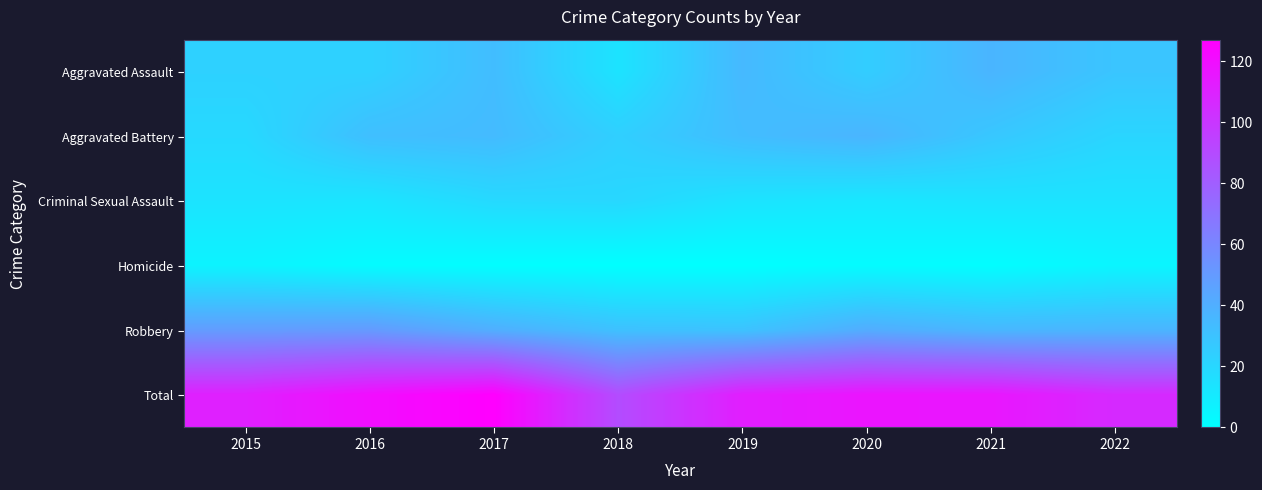

Reading left to right, extract all data points from this chart.

Aggravated Assault: 2015=23	2016=23	2017=33	2018=14	2019=35	2020=25	2021=37	2022=29
Aggravated Battery: 2015=19	2016=32	2017=34	2018=24	2019=33	2020=37	2021=28	2022=21
Criminal Sexual Assault: 2015=14	2016=13	2017=19	2018=20	2019=14	2020=12	2021=14	2022=14
Homicide: 2015=6	2016=2	2017=1	2018=0	2019=0	2020=2	2021=1	2022=5
Robbery: 2015=49	2016=50	2017=40	2018=31	2019=30	2020=41	2021=36	2022=37
Total: 2015=111	2016=120	2017=127	2018=89	2019=112	2020=117	2021=116	2022=106